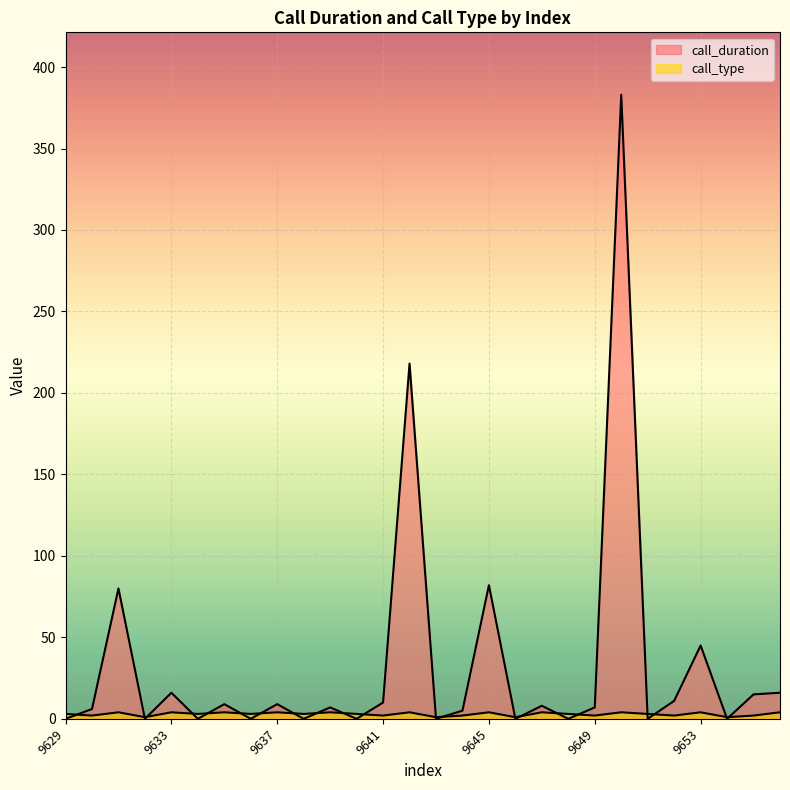

Where is the first local maximum for call_duration?

9631